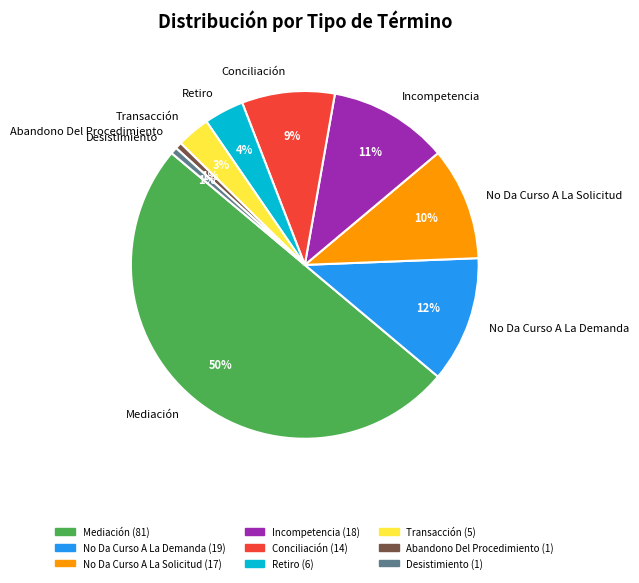

How many segments does this pie chart have?

9